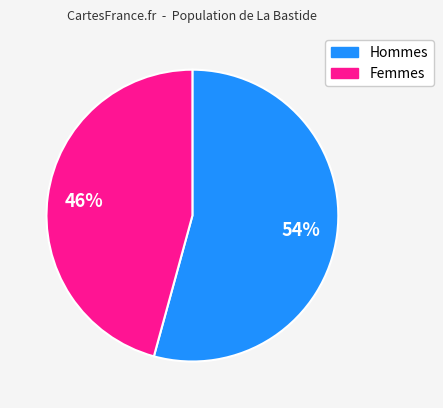

How many slices are in this pie chart?

2